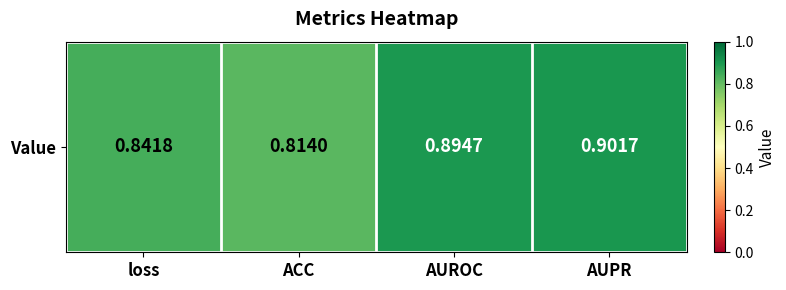

List the labels in order of value, smallest first.

ACC, loss, AUROC, AUPR